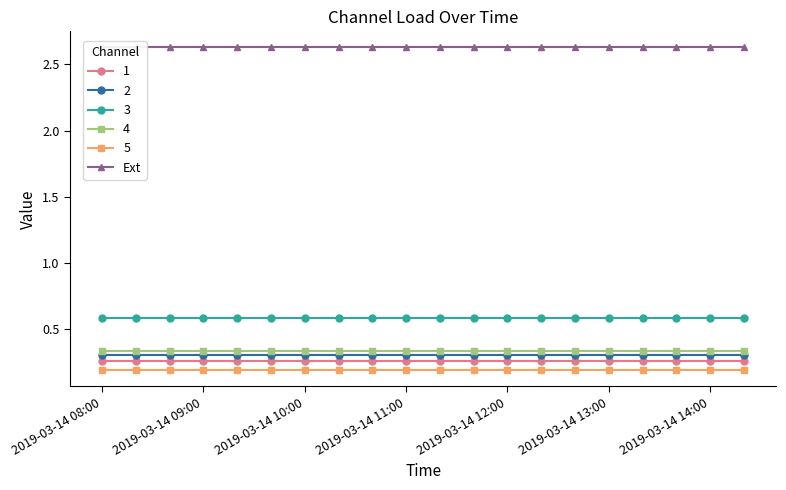

List the series in order of their peak value, highest first.

Ext, 3, 4, 2, 1, 5